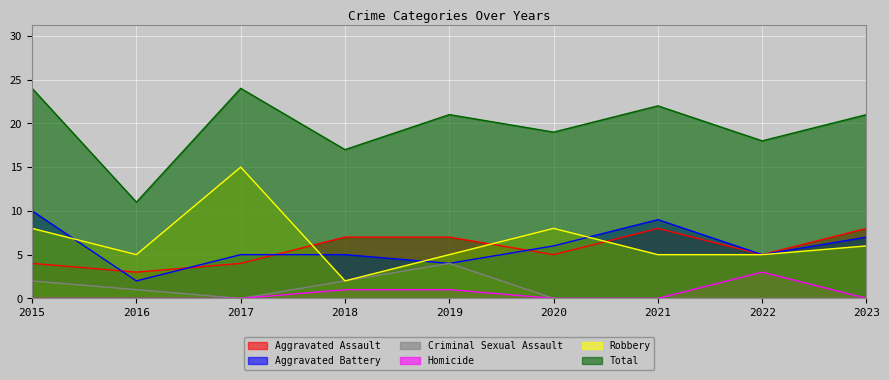

Read the Aggravated Battery value at 2022.

5